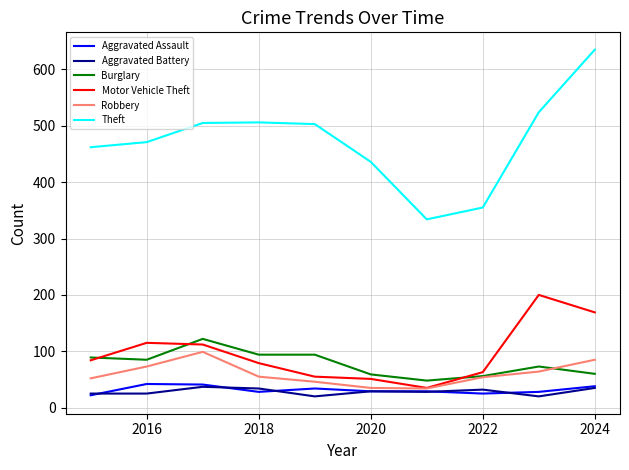

What is the average value of the Theft series?

473